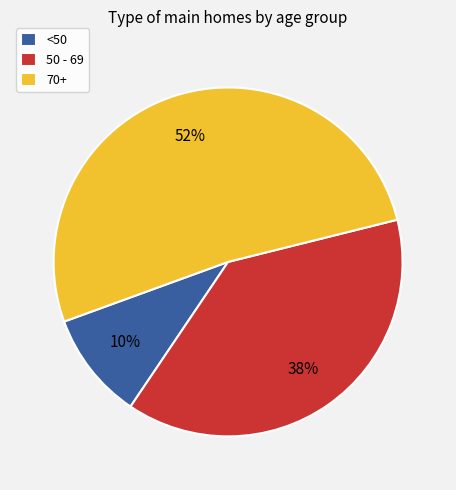

Do 70+ and <50 together represent more than half of the pie?

Yes